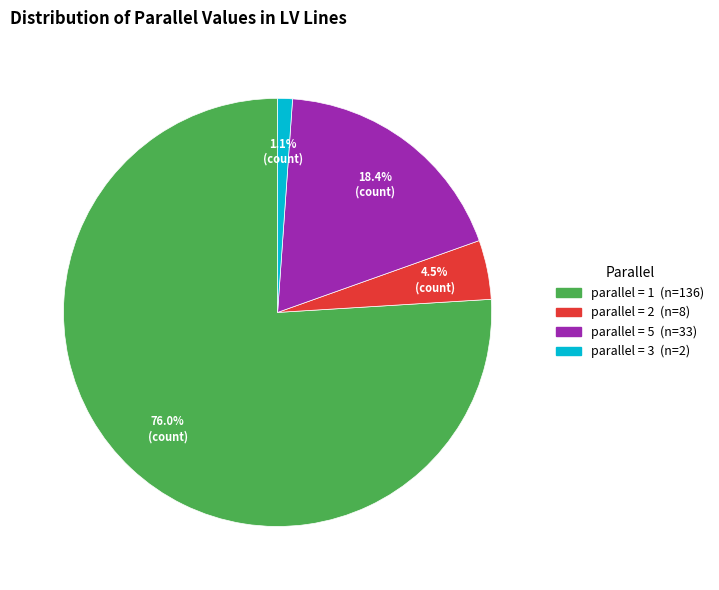

Does any single category account for the majority?

Yes